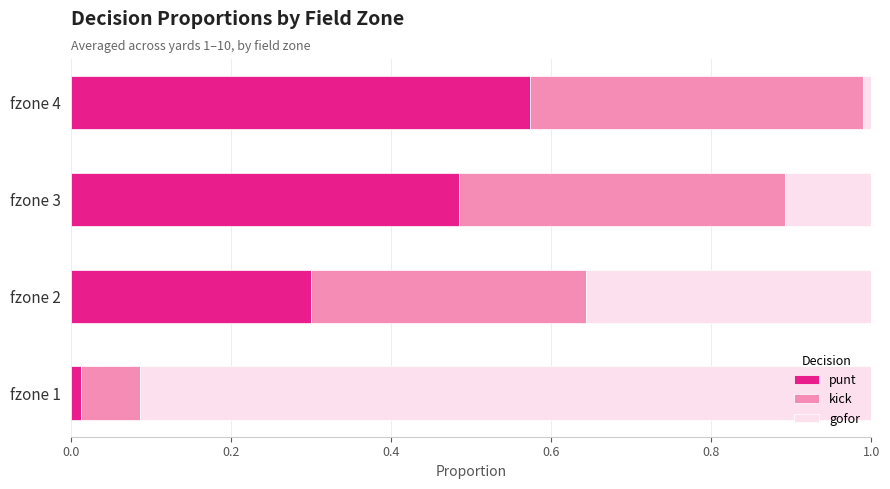

What is the sum of all punt values?

1.4